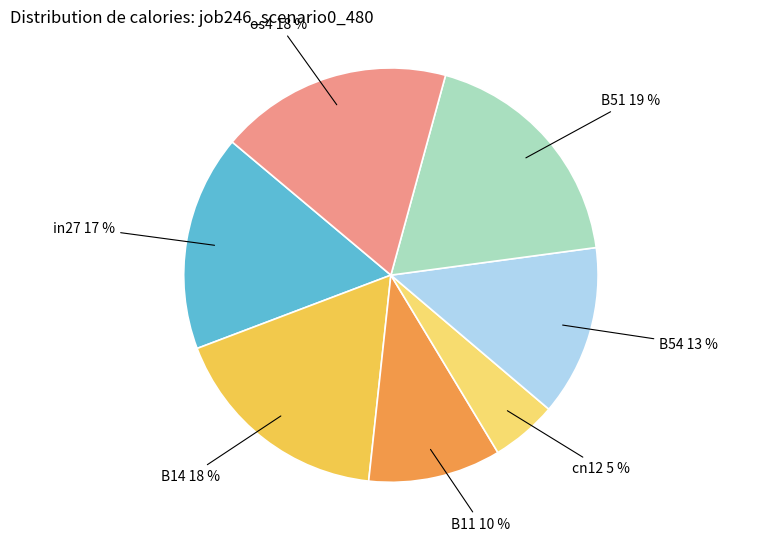

How many slices are in this pie chart?

7